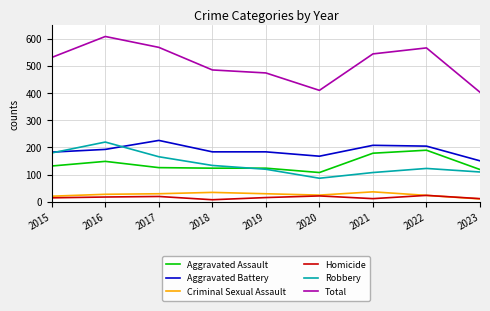

True or false: Total and Criminal Sexual Assault intersect in this chart.

False